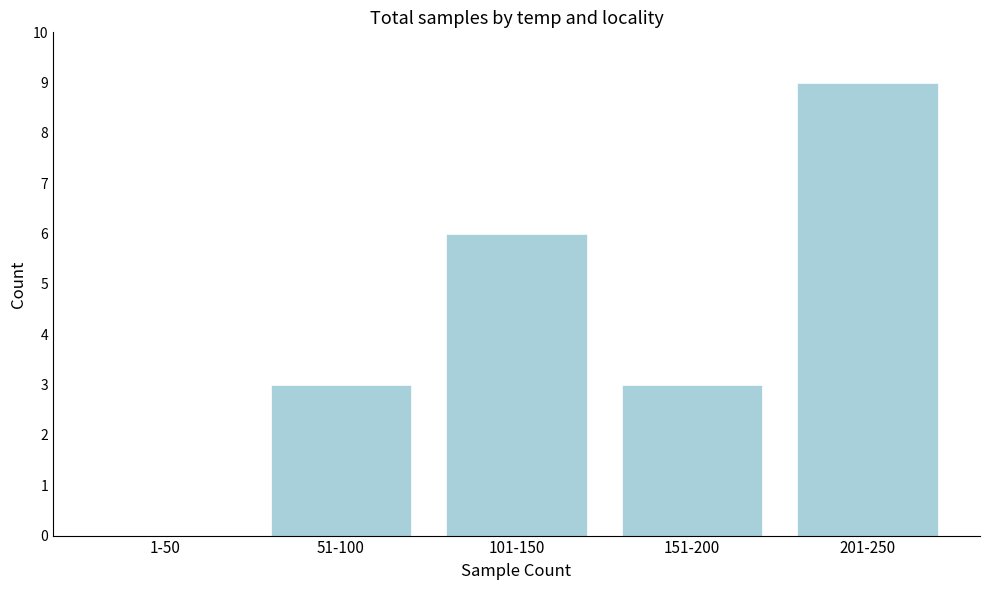

Reading right to left, transcribe all the data shown in this chart.

201-250=9	151-200=3	101-150=6	51-100=3	1-50=0